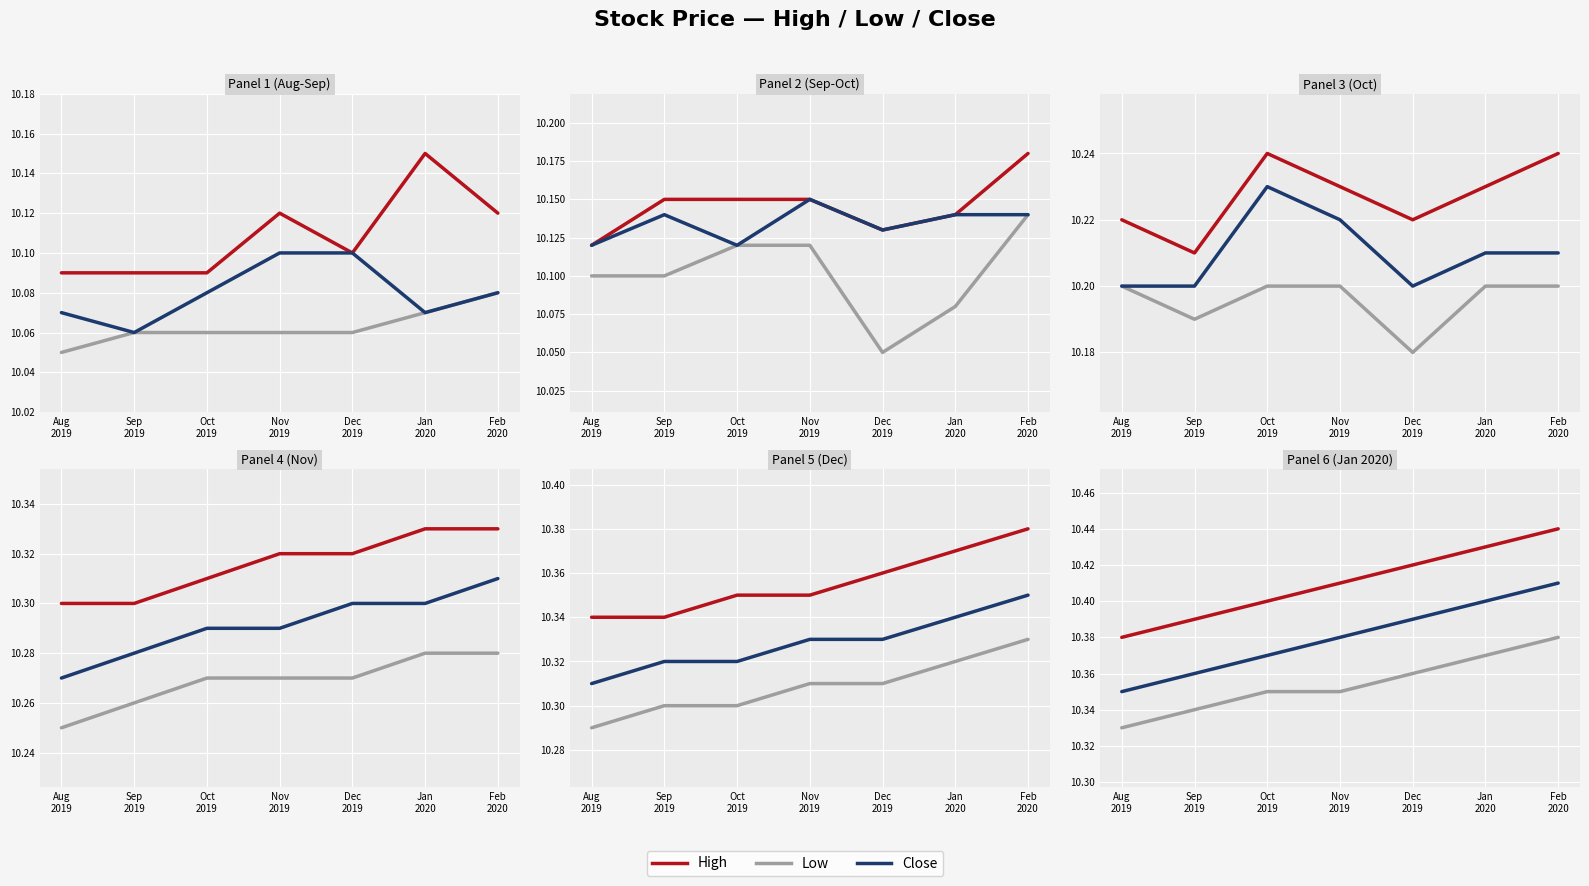

What are all the series names shown in the legend?

High, Low, Close